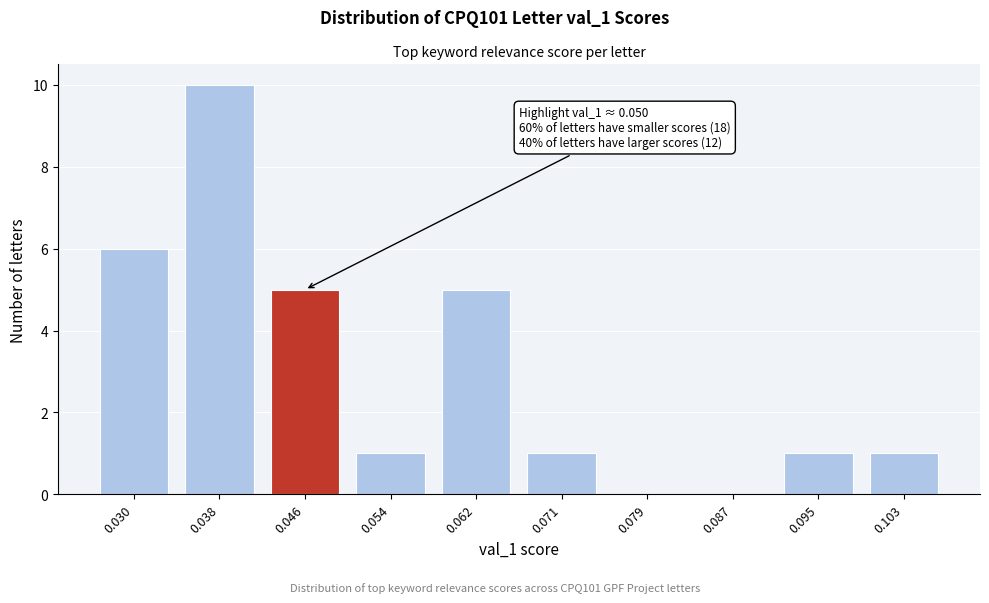

Reading right to left, extract all data points from this chart.

0.103=1	0.095=1	0.087=0	0.079=0	0.071=1	0.062=5	0.054=1	0.046=5	0.038=10	0.030=6